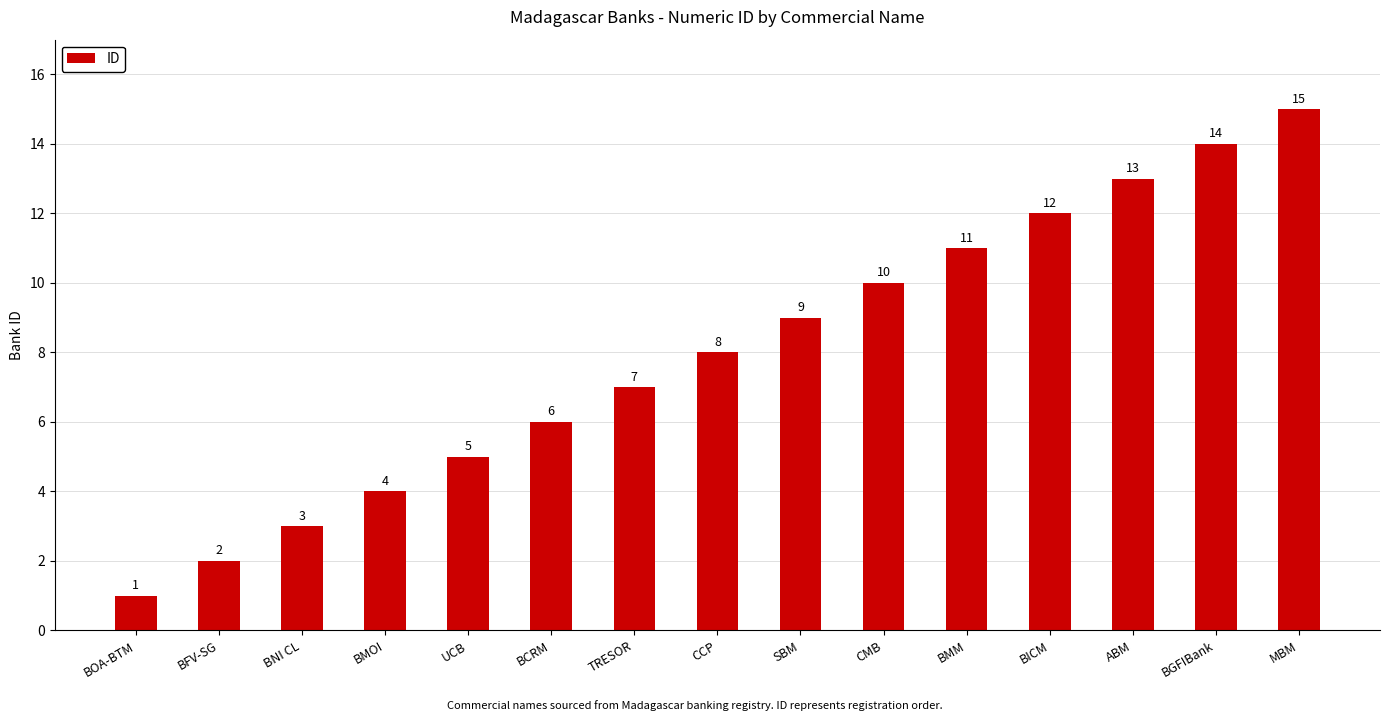

Between BOA-BTM and BMM, which is larger?

BMM